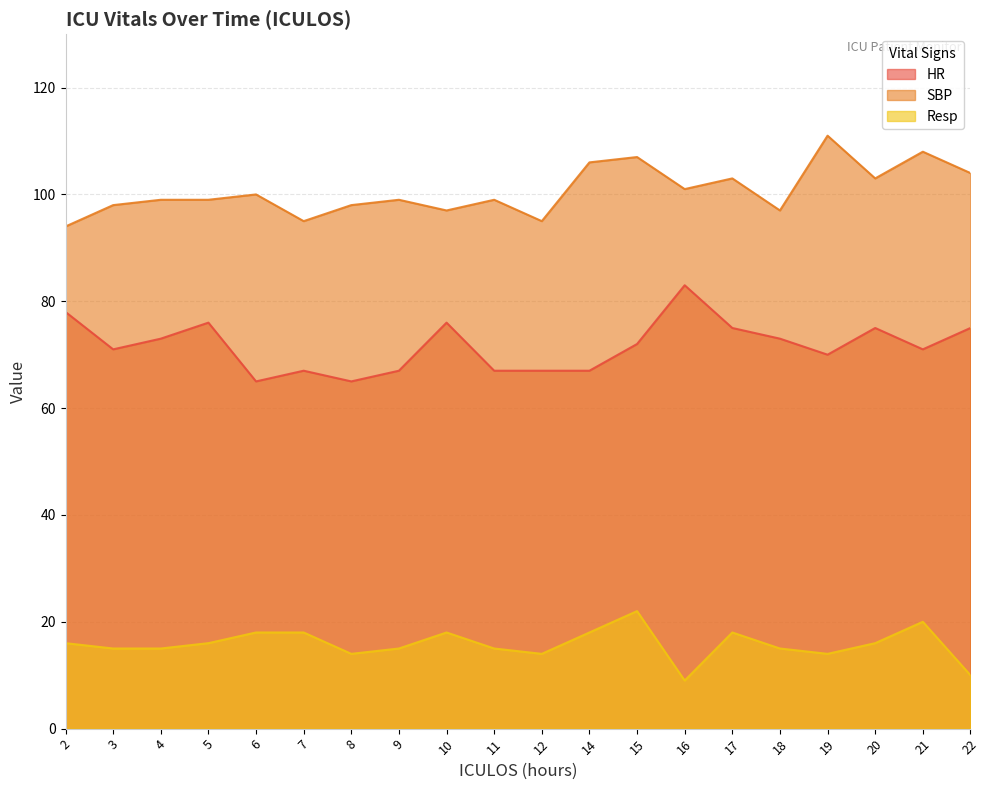

The value of Resp at 3 is 15. True or false?

True